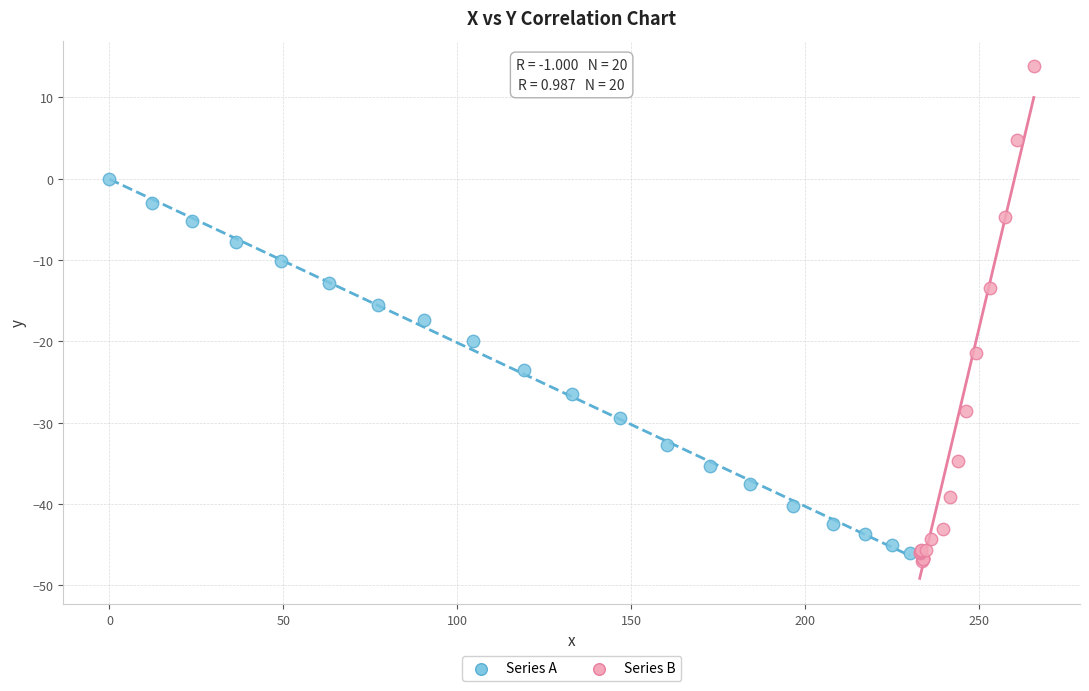

What are all the series names shown in the legend?

Series A, Series B